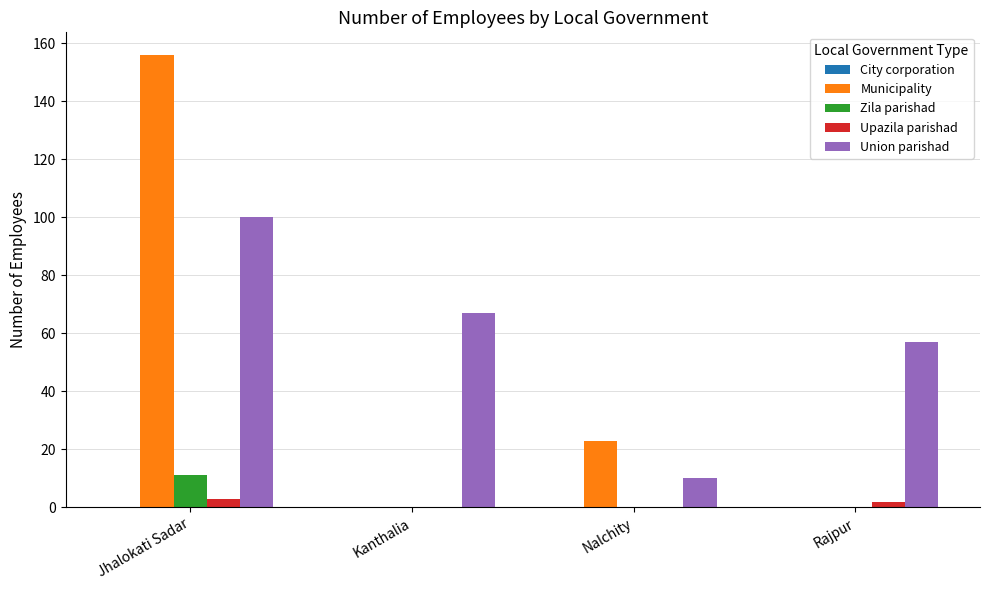

What is the total value across all series at Nalchity?

33